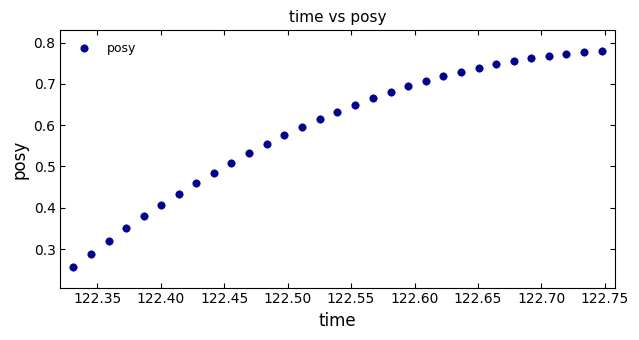

How many points are shown in the scatter plot?

31